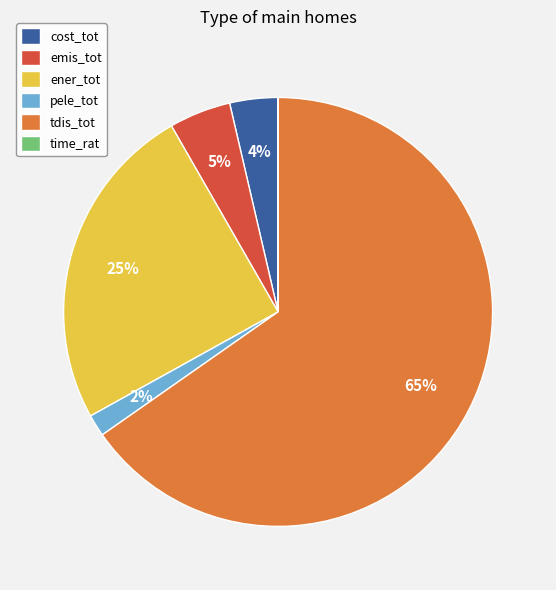

Which slice represents more than half of the pie?

tdis_tot